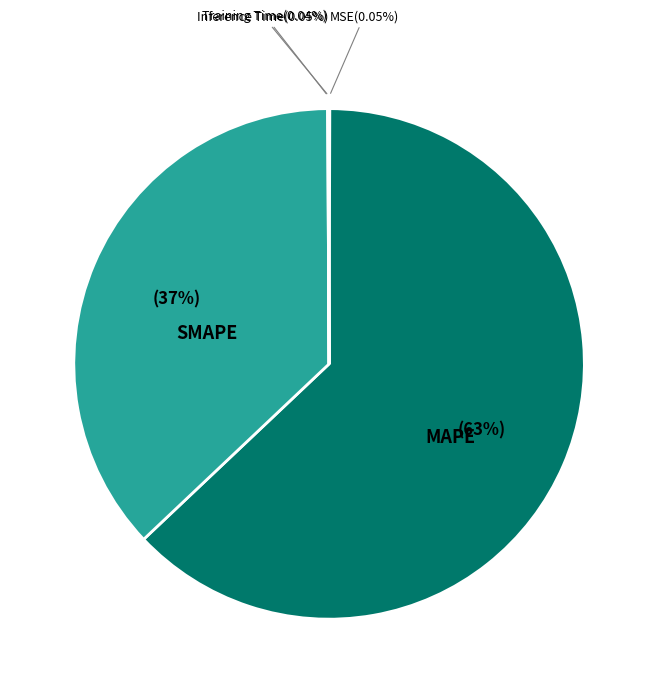

Does any single category account for the majority?

Yes